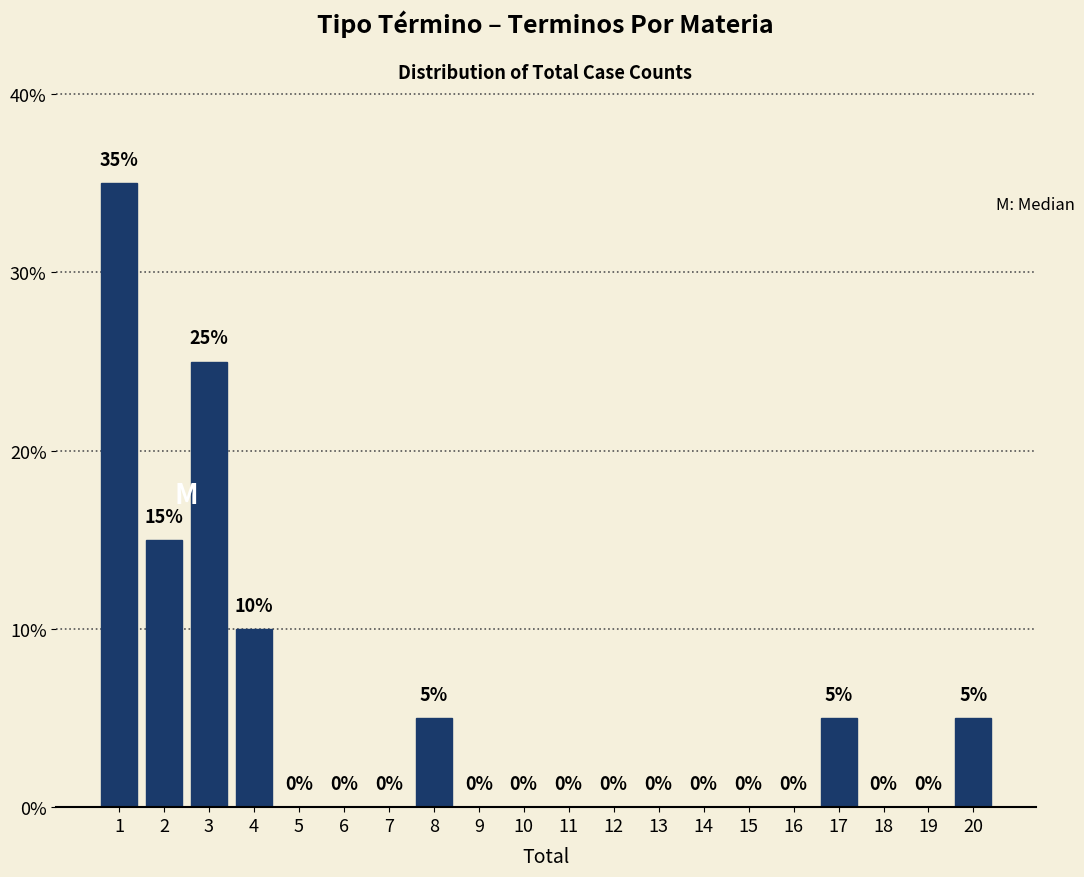

Reading right to left, extract all data points from this chart.

20=5	19=0	18=0	17=5	16=0	15=0	14=0	13=0	12=0	11=0	10=0	9=0	8=5	7=0	6=0	5=0	4=10	3=25	2=15	1=35